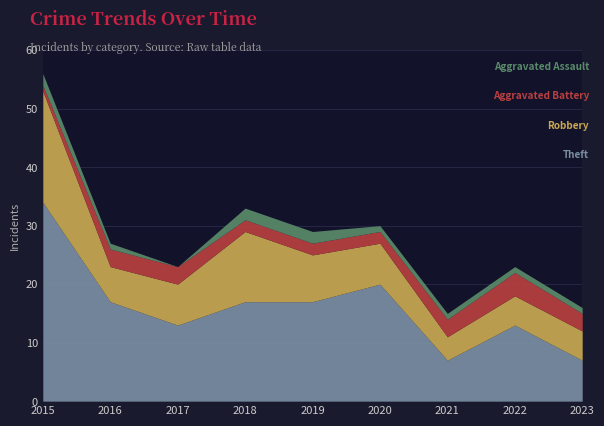

What is the difference between the highest and lowest values at 2022?

12